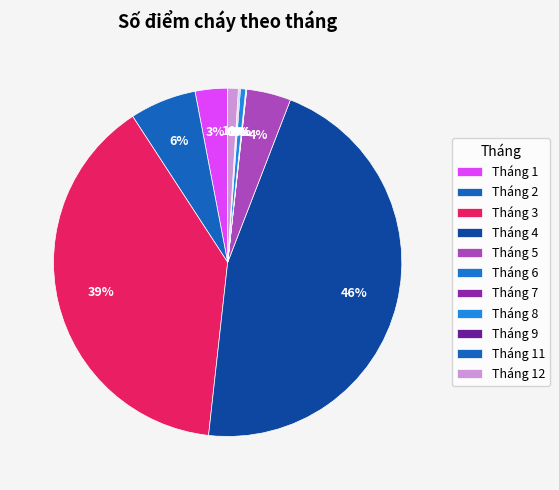

To the nearest percent, what is the difference between the largest and smallest slice percentages?

46%